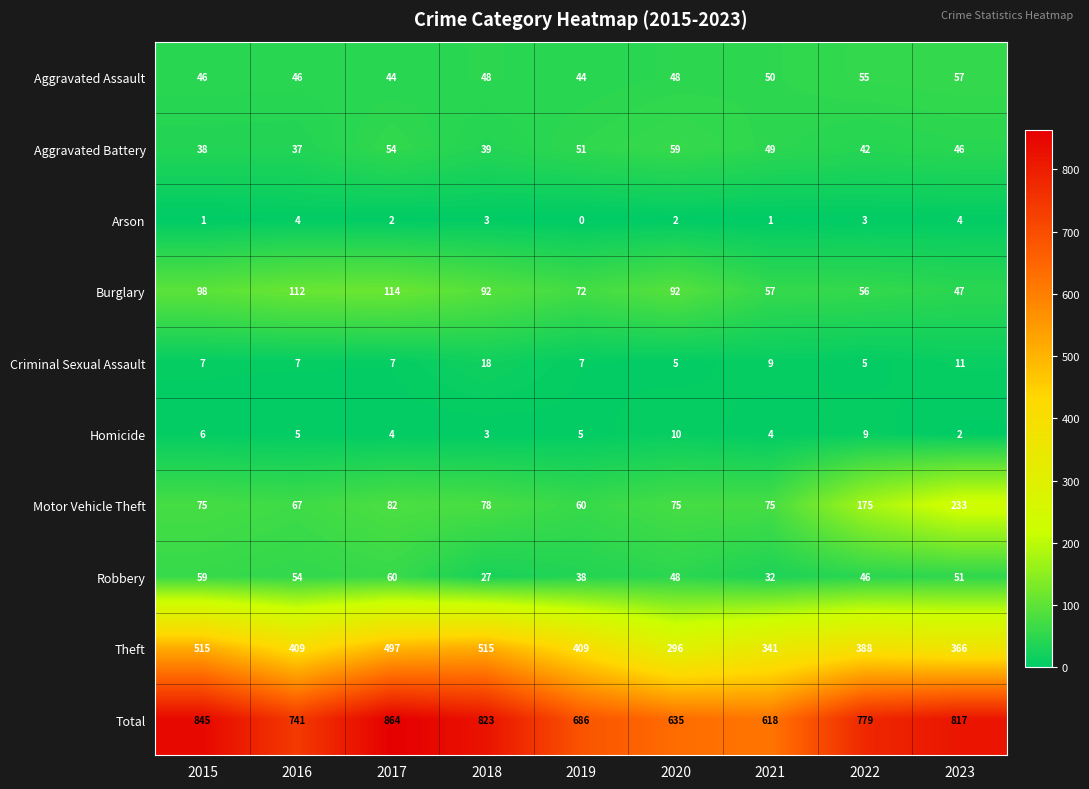

Where does the Homicide series first go above 5?

2015